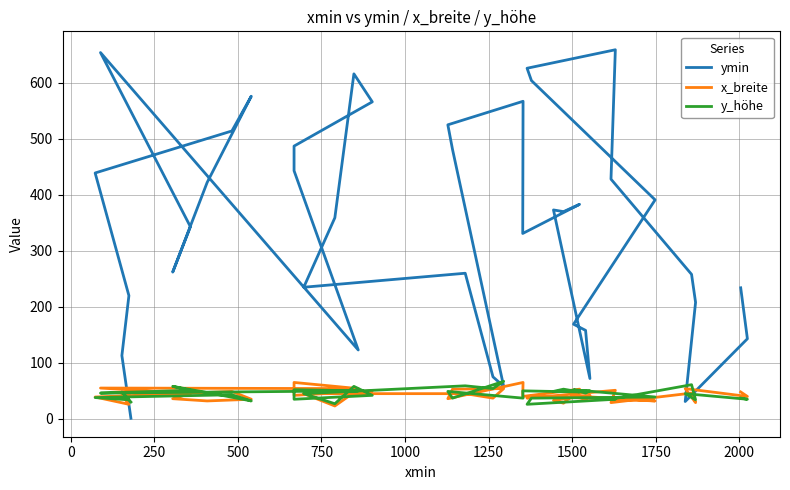

What is the sum of all x_breite values?

1701